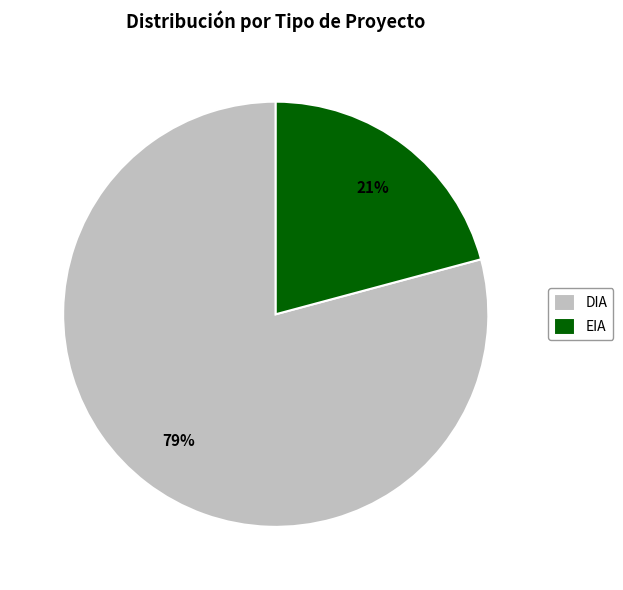

Is DIA the majority of the pie?

Yes